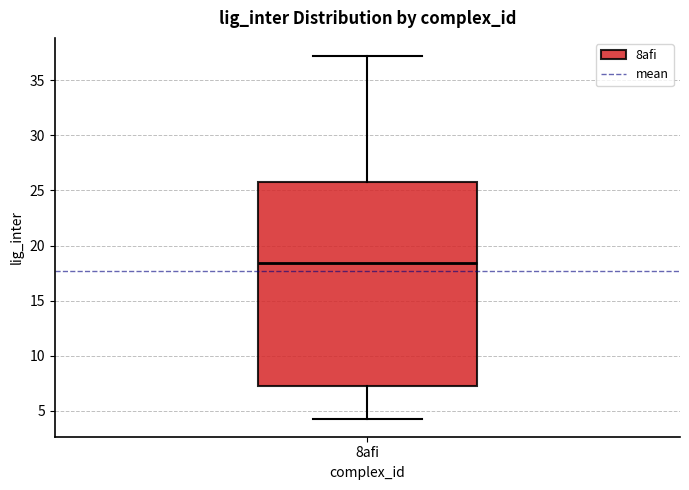

Where is the upper edge of the box for 8afi on the y-axis? The values are not printed on the chart, so give them approximately, as read against the axis.

26.0